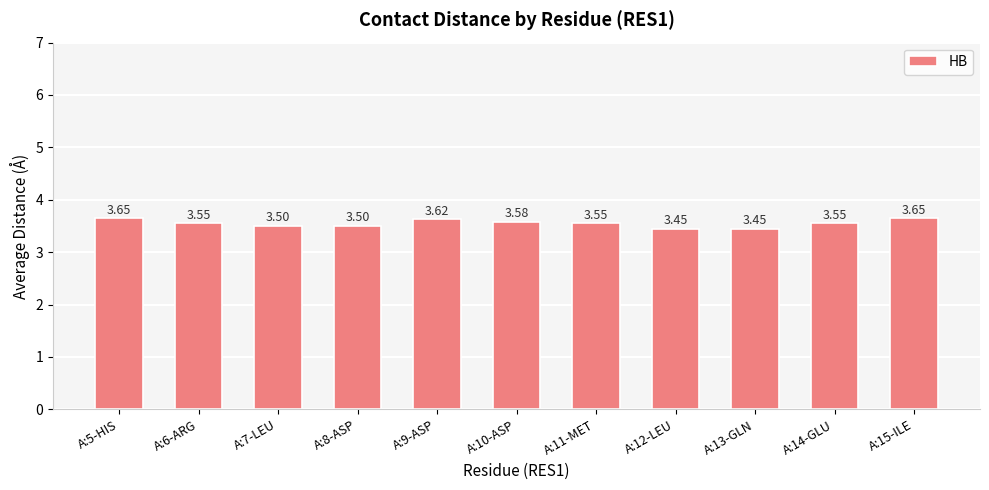

Does the chart contain any negative values?

No